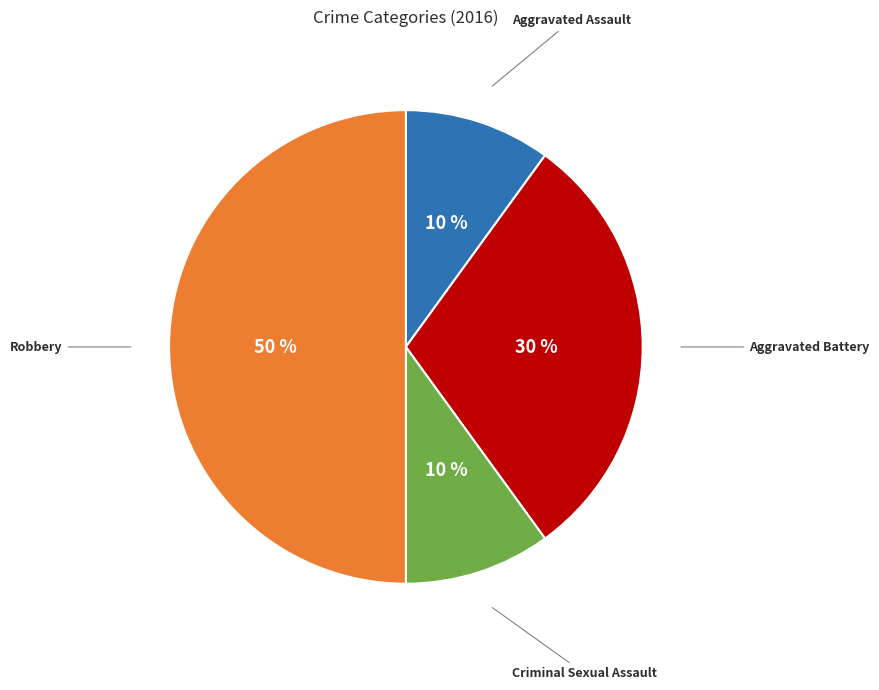

To the nearest percent, what is the difference between the largest and smallest slice percentages?

40%